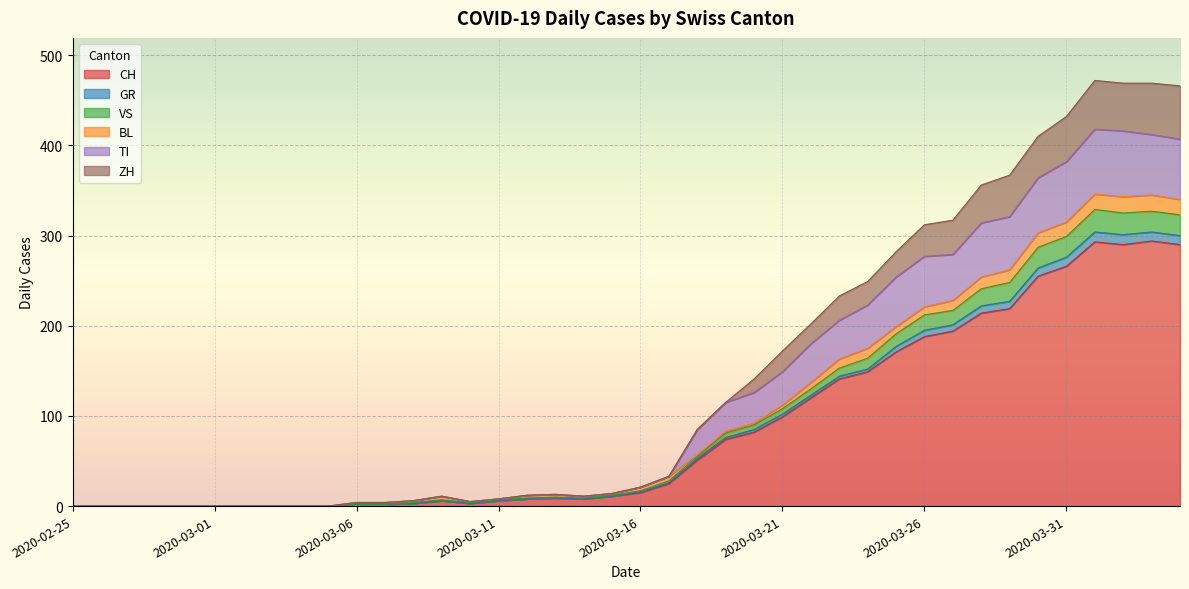

Is it true that CH equals -142 at 2020-02-25?

False